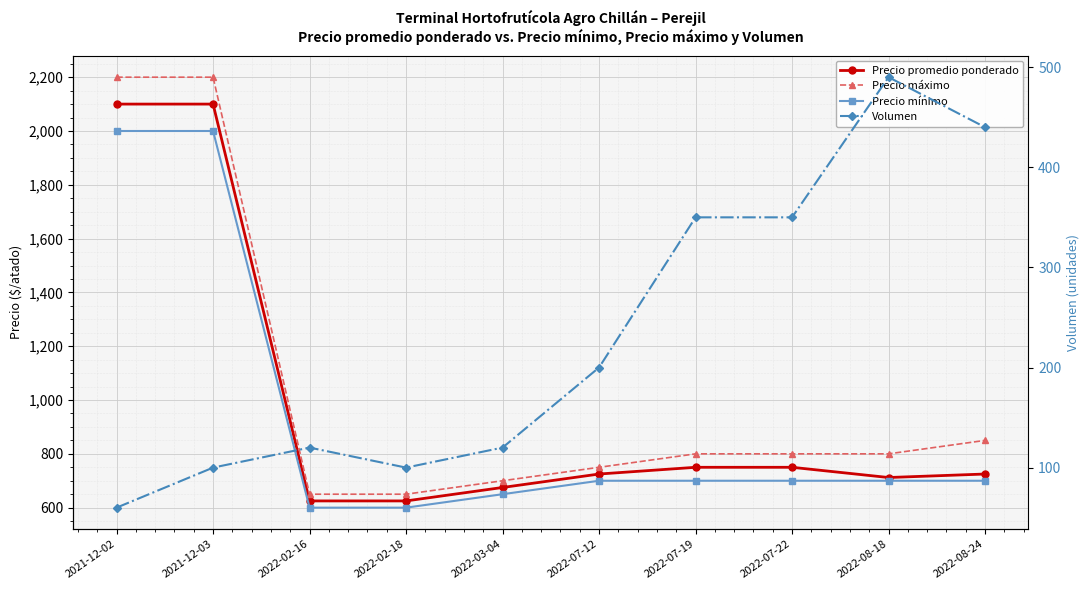

Count the number of data series in this chart.

4